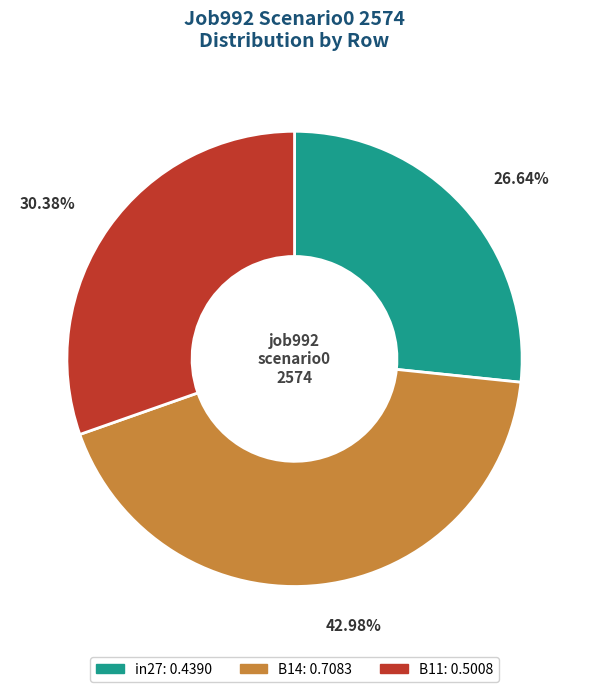

Which has a higher value, B14 or in27?

B14